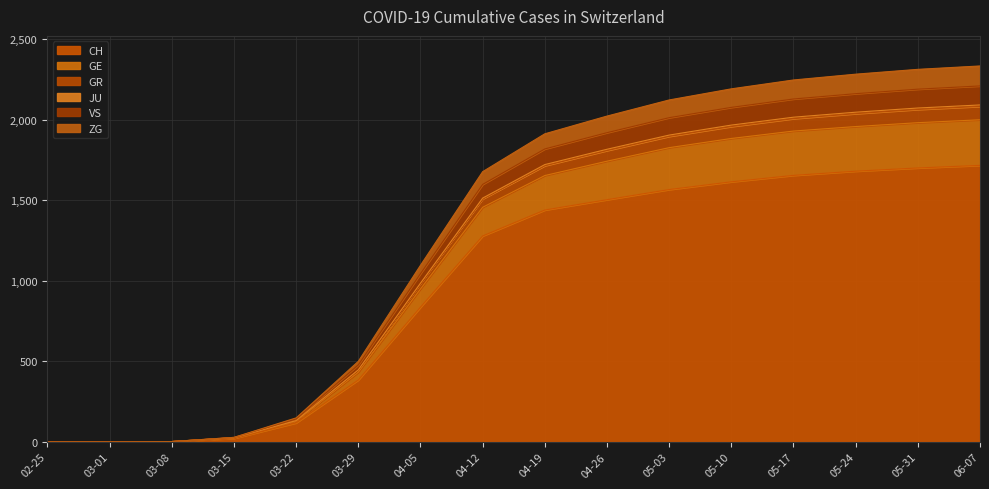

True or false: VS has more than 2 points higher than both neighbors.

False